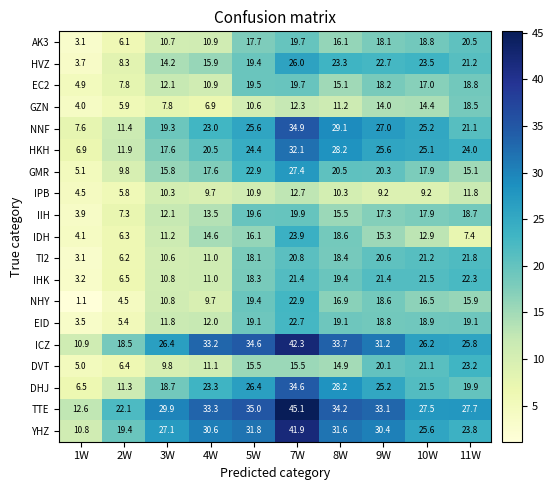

How many distinct data groups are displayed?

19